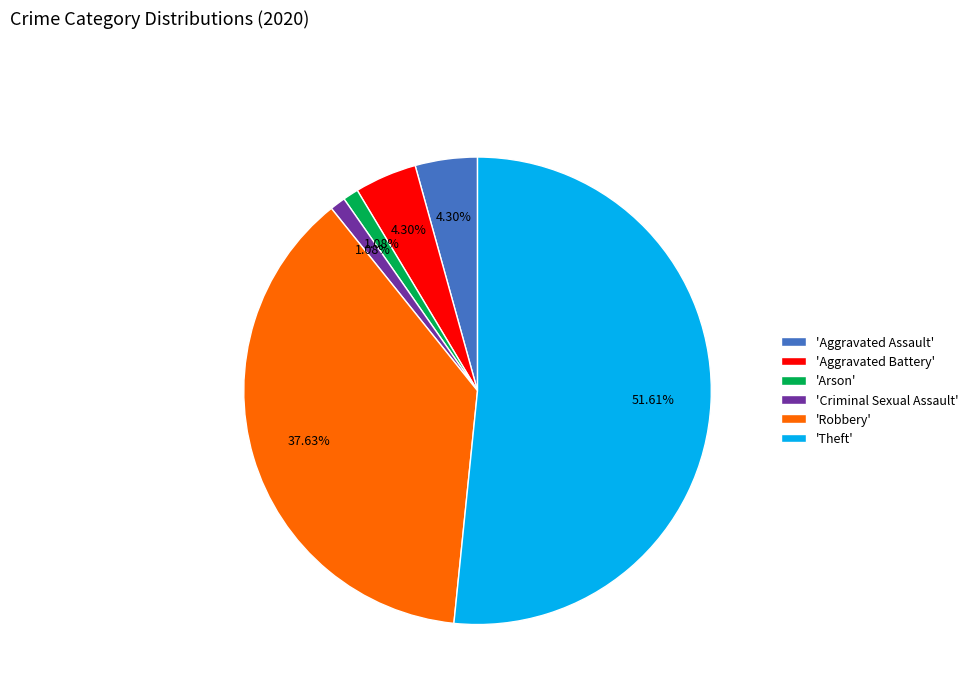

Do 'Robbery' and 'Theft' together represent more than half of the pie?

Yes